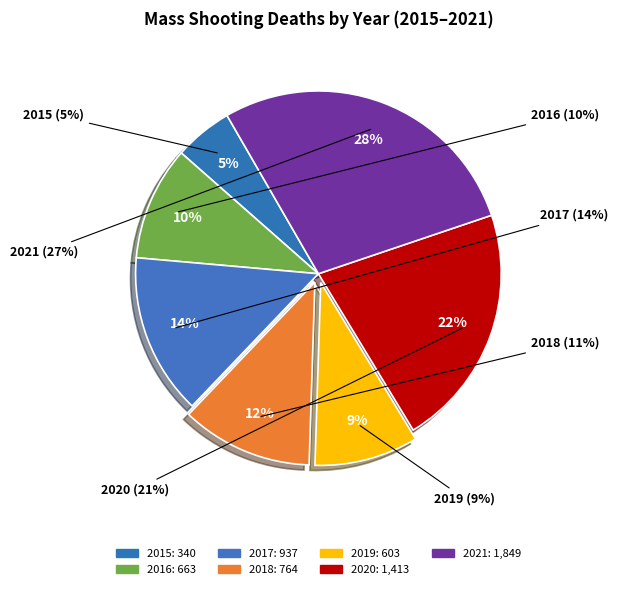

To the nearest percent, what is the combined percentage of 2021 and 2020?

50%